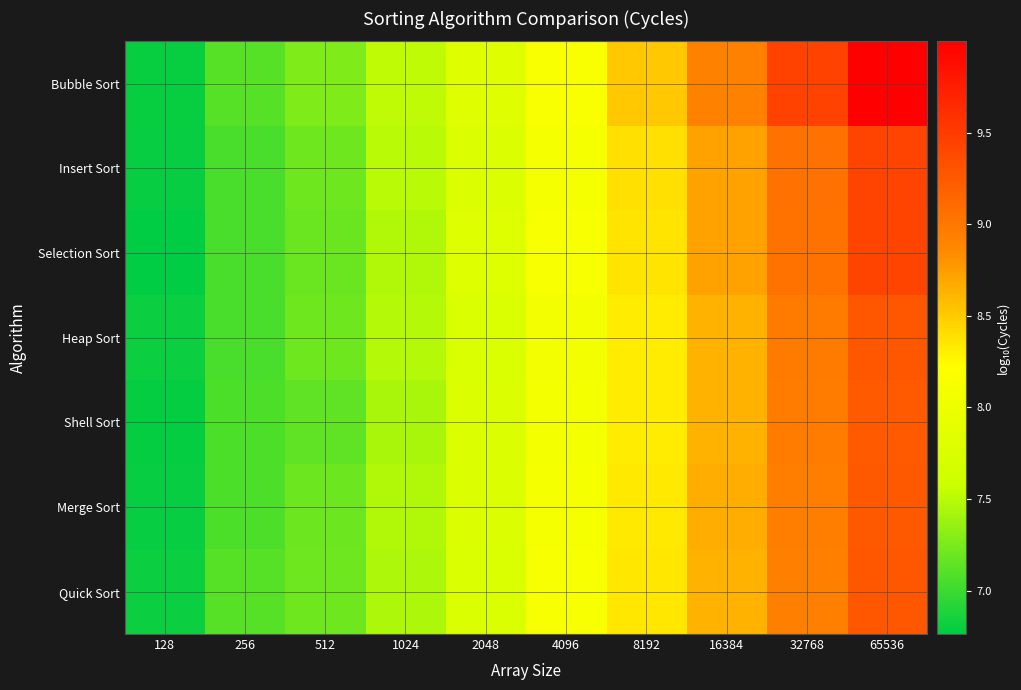

Which series has the widest spread of values?

Bubble Sort